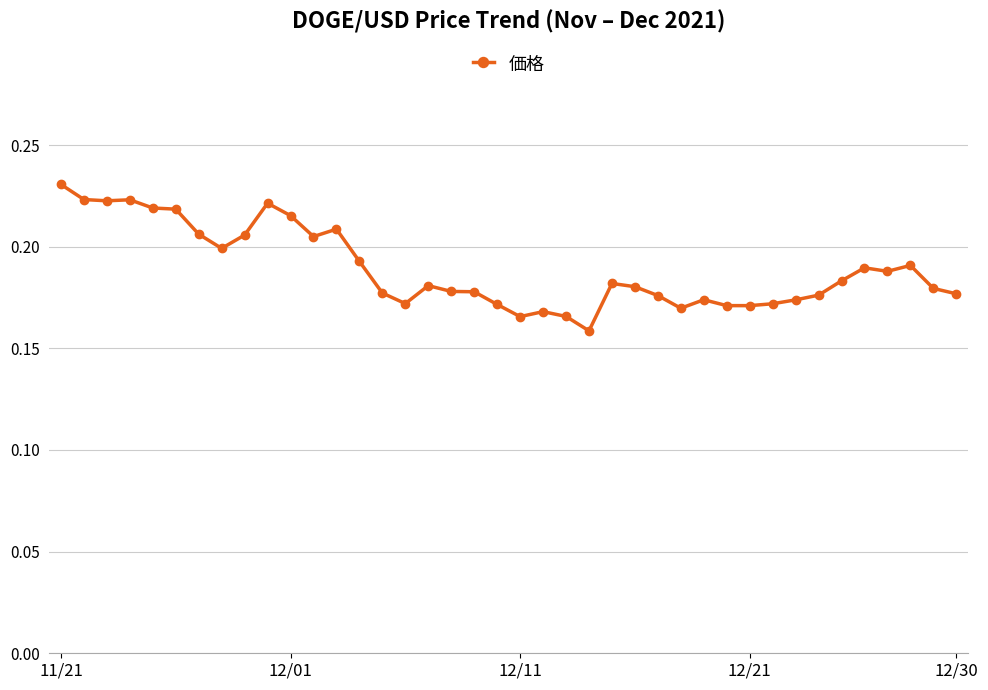

What is the sum of all values?

7.6